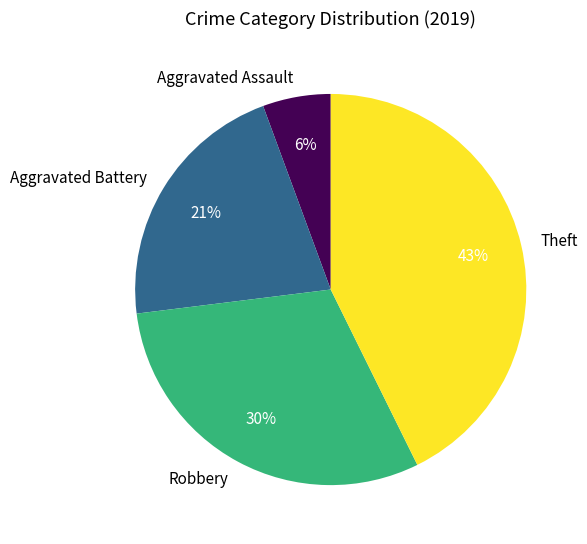

To the nearest percent, what is the combined percentage of Aggravated Battery and Theft?

64%